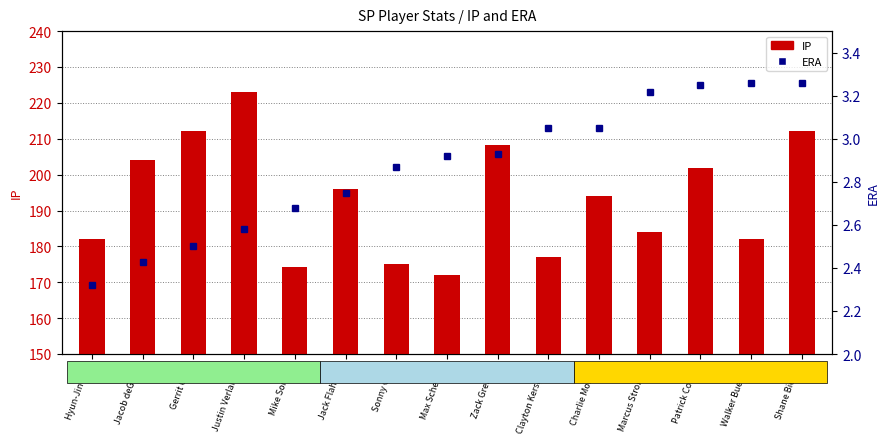

What is the sum of all values?

43.1